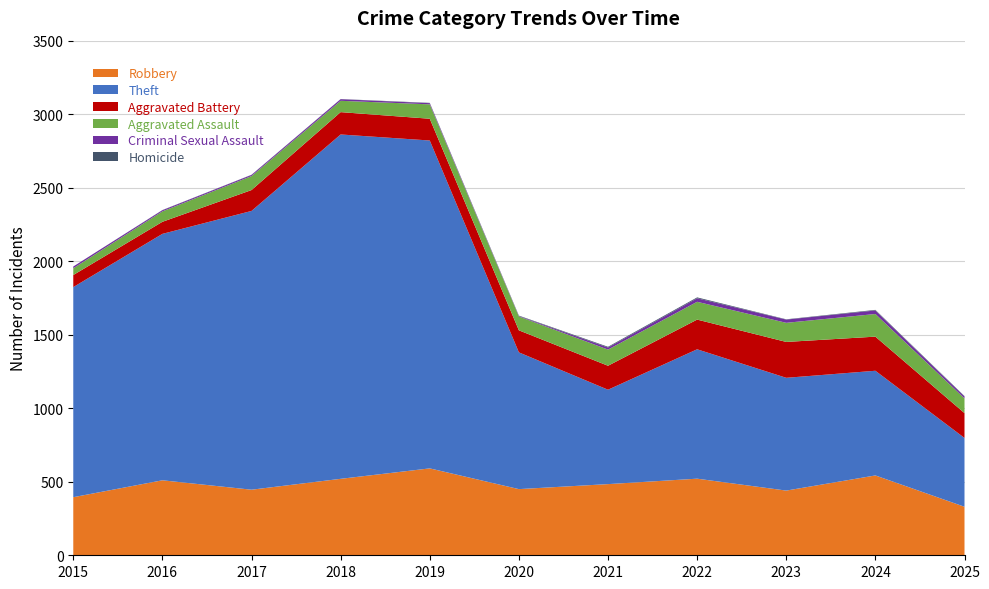

How many values in the Robbery series exceed 484?

5